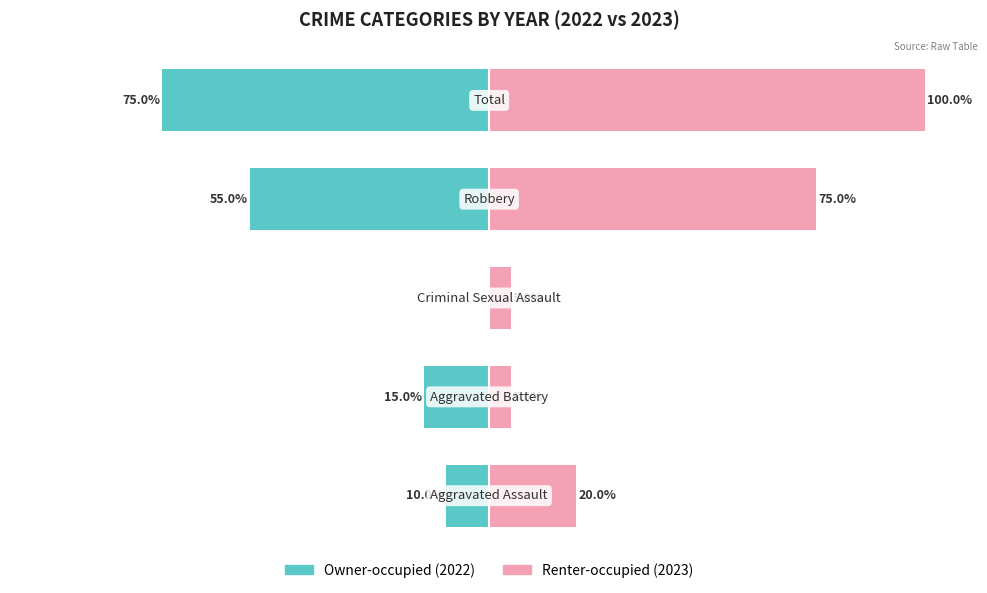

Reading left to right, what are all the values shown in this chart?

Owner-occupied (2022): 0=-10.0	1=-15.0	2=0.0	3=-55.0	4=-75.0
Renter-occupied (2023): 0=20.0	1=5.0	2=5.0	3=75.0	4=100.0